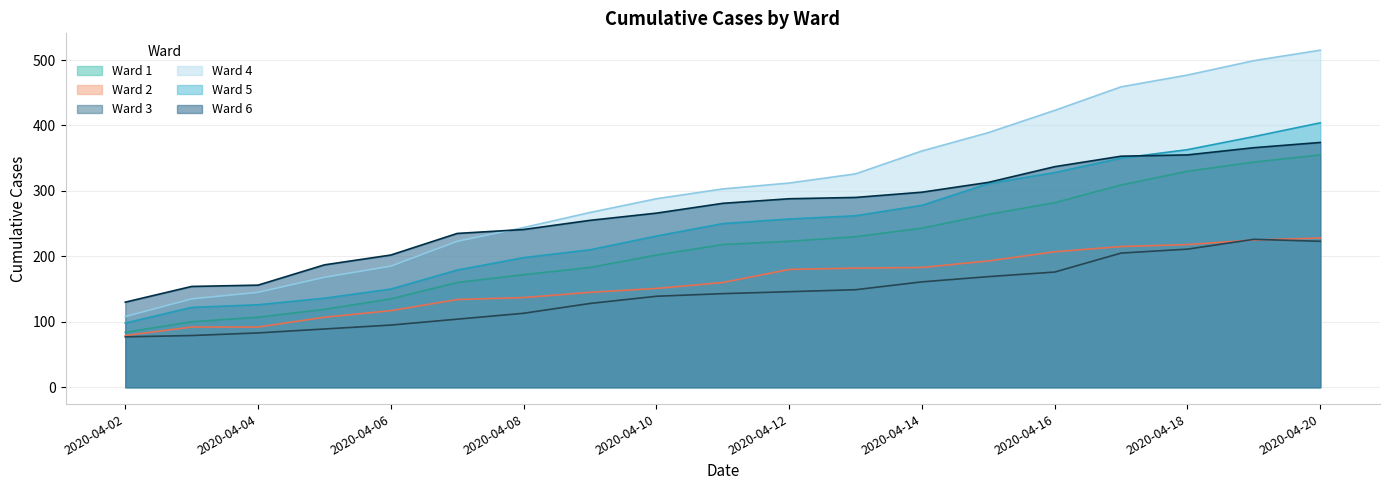

Does the chart display data point markers on the line(s)?

No